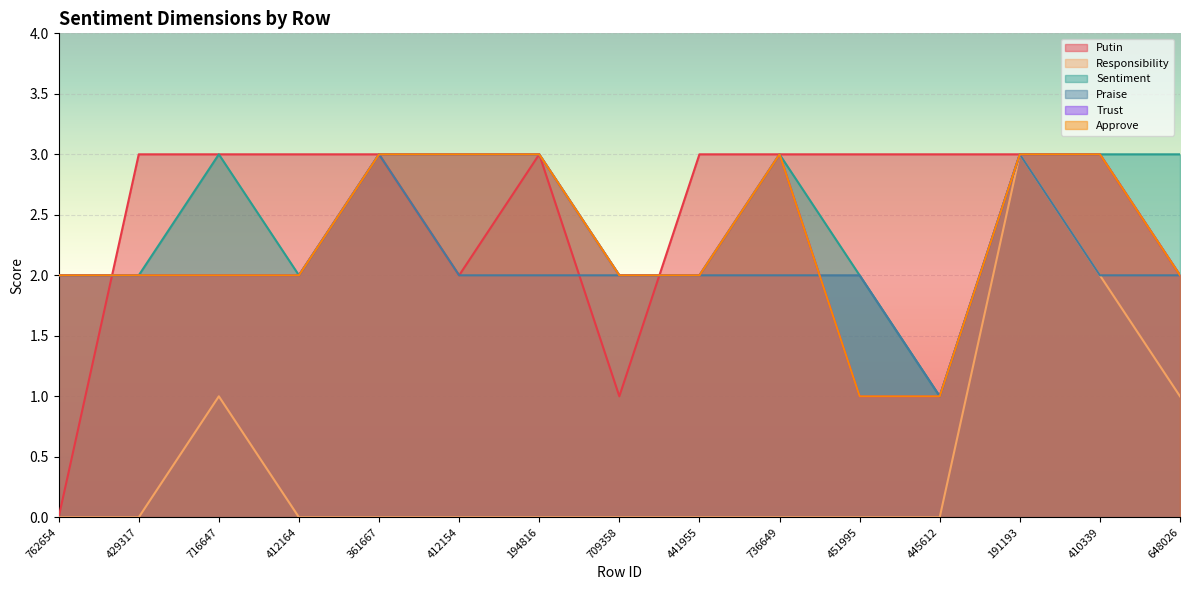

The value of Putin at 762654 is -2. True or false?

False